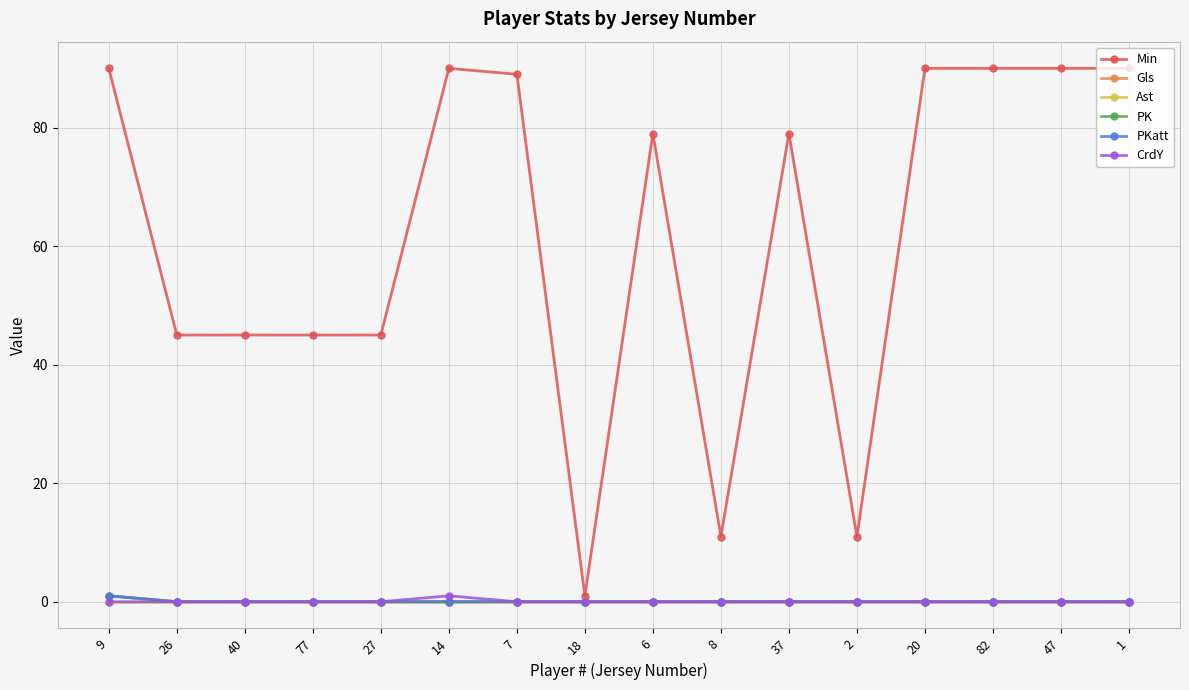

Is this an area chart (filled region under the line)?

No